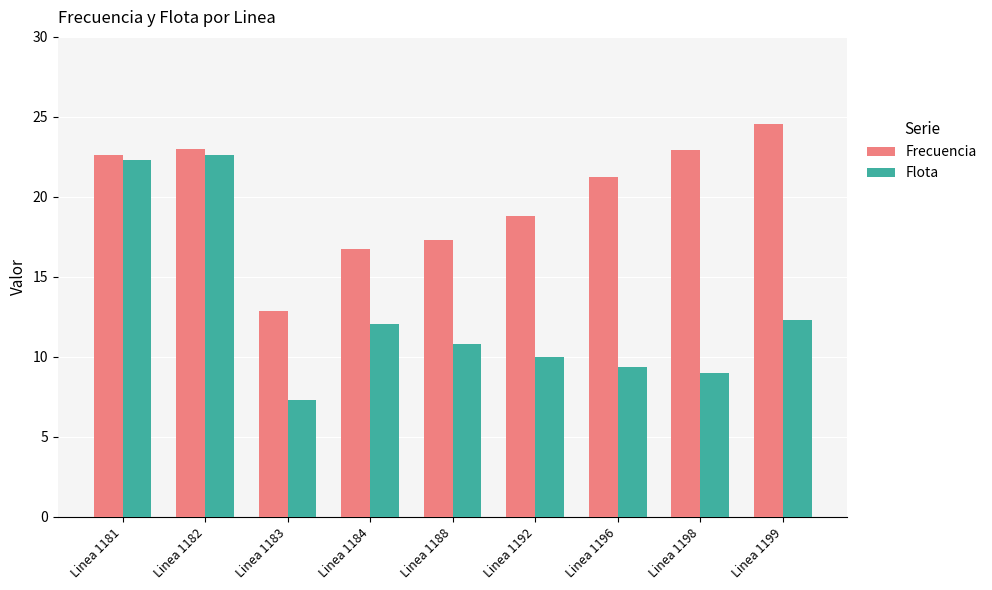

Which series has the largest total across all categories?

Frecuencia